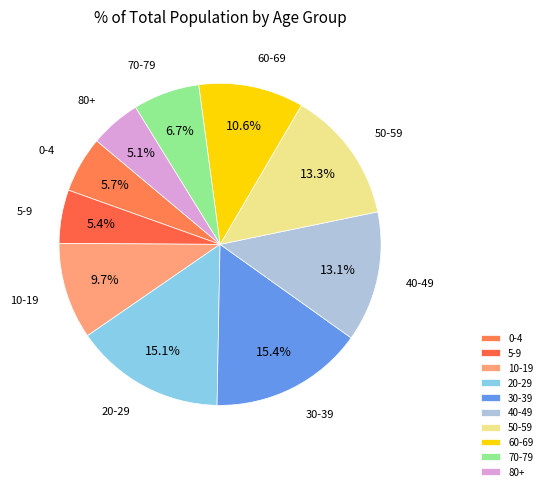

What percentage is the 50-59 slice, to the nearest percent?

13%